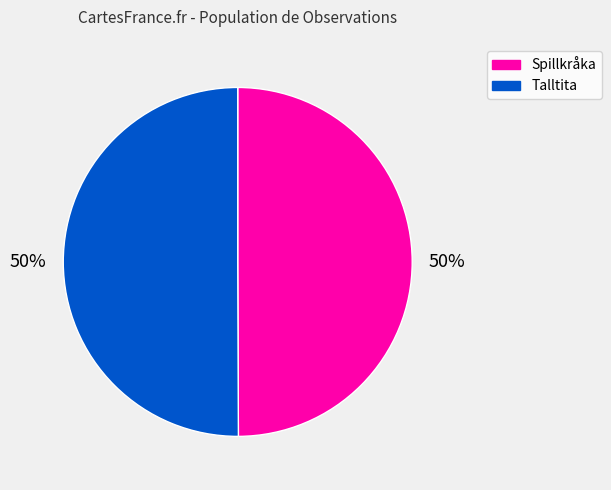

Count the number of slices in the pie.

2